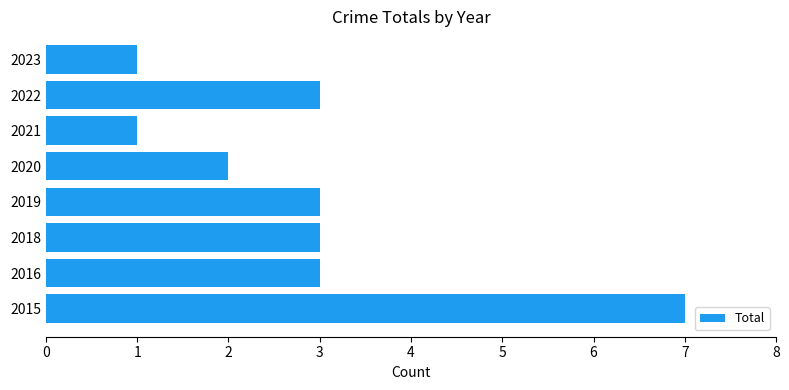

What is the ratio of the value at 2016 to the value at 2022?

1.0